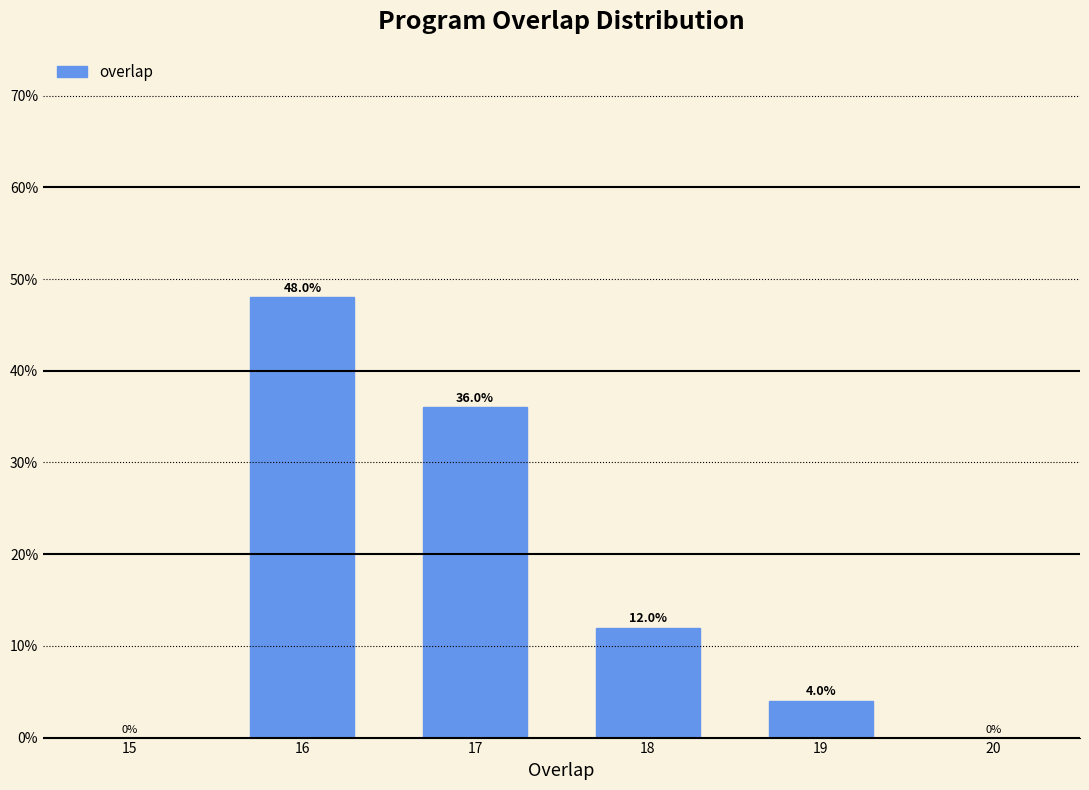

Reading left to right, what are all the values shown in this chart?

16=48	17=36	18=12	19=4